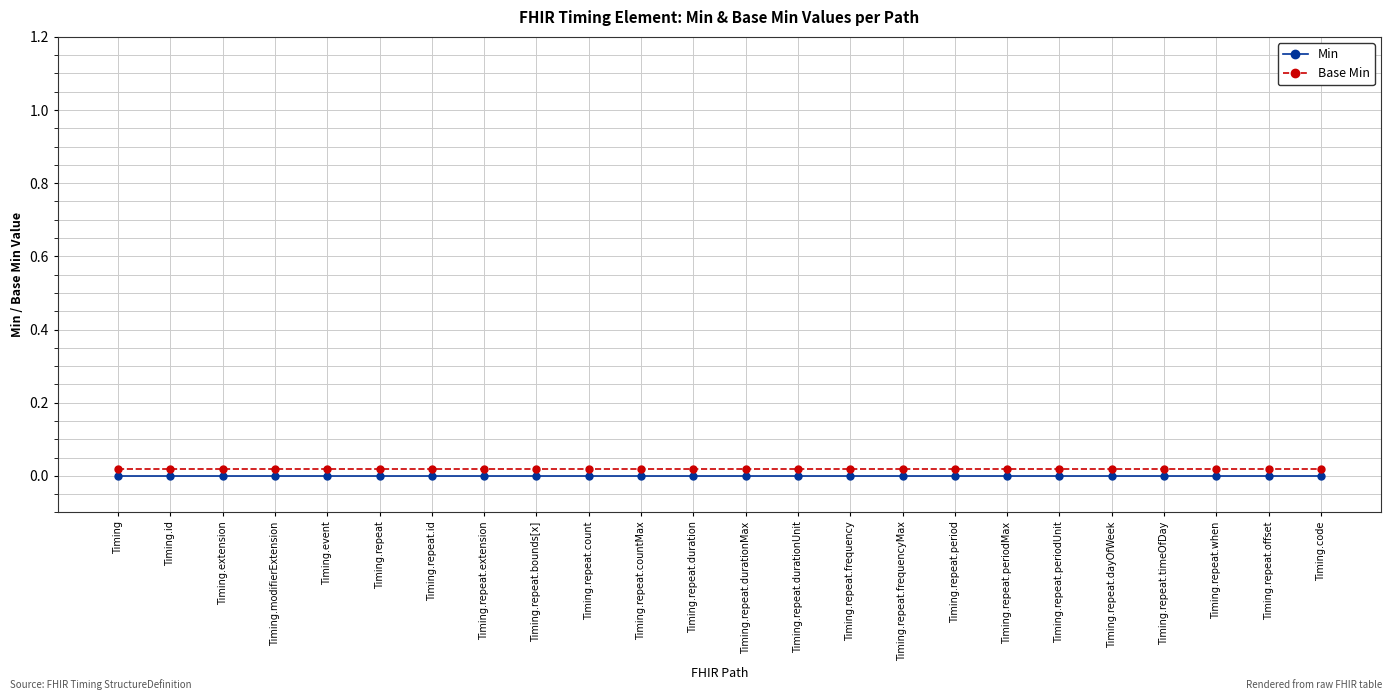

True or false: Min and Base Min intersect in this chart.

False